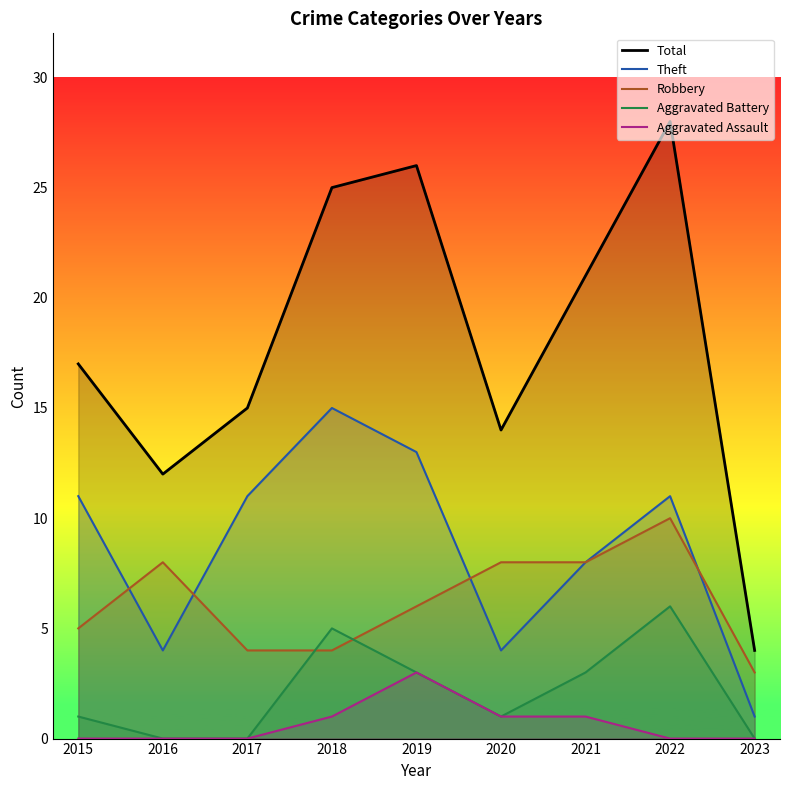

Is the value of Total at 2022 greater than the value of Theft at 2022?

Yes